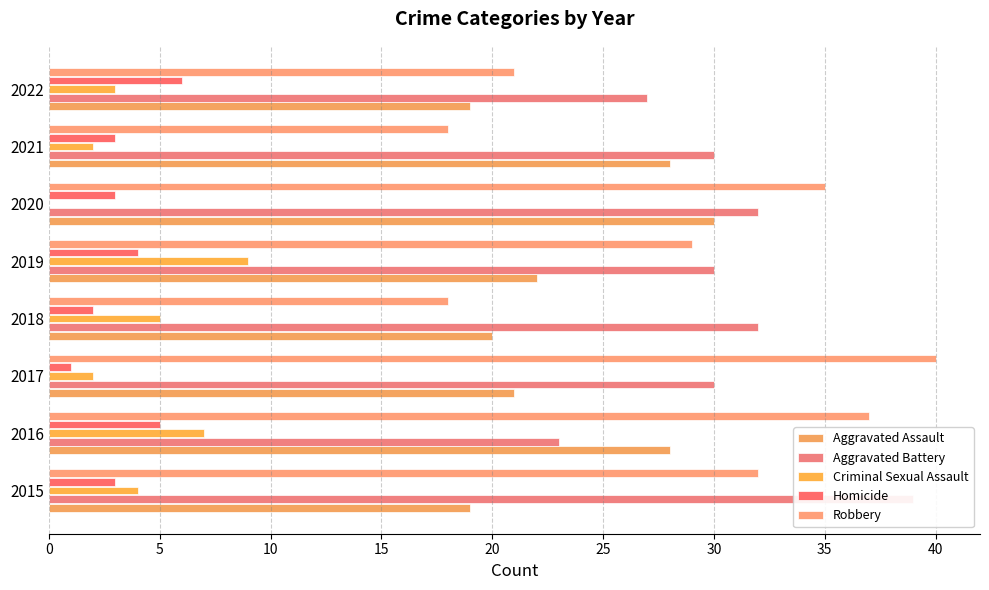

Count the Homicide values in the range 3 to 5.

5